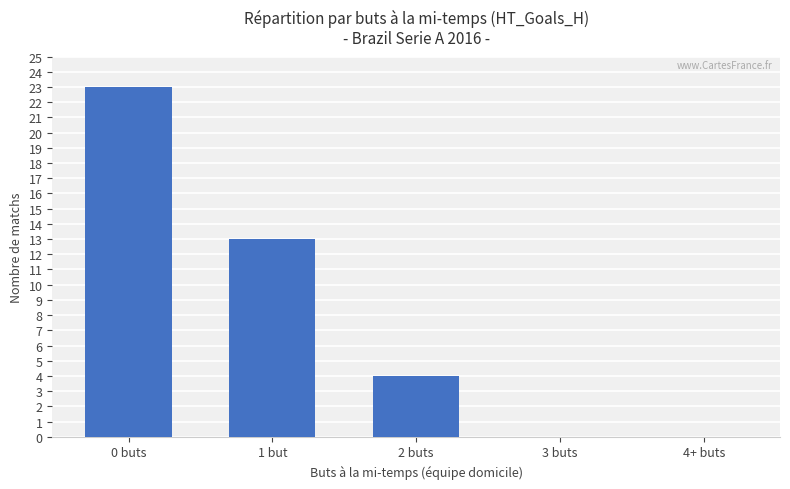

How many distinct data groups are displayed?

1